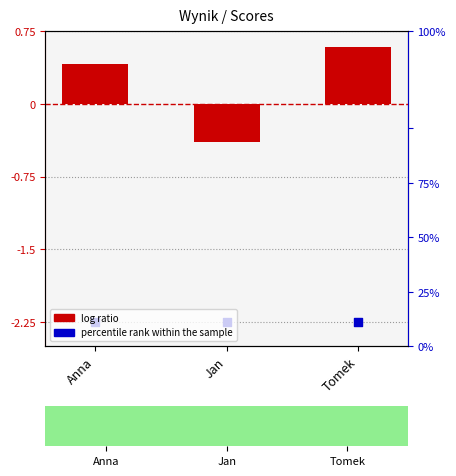

At how many categories does at least one series exceed 0?

2